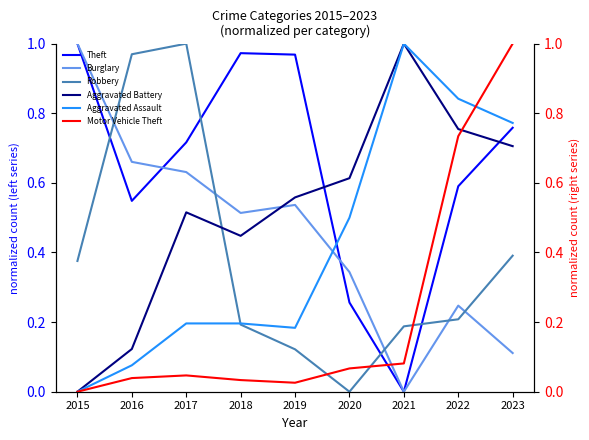

Which series has the widest spread of values?

Theft